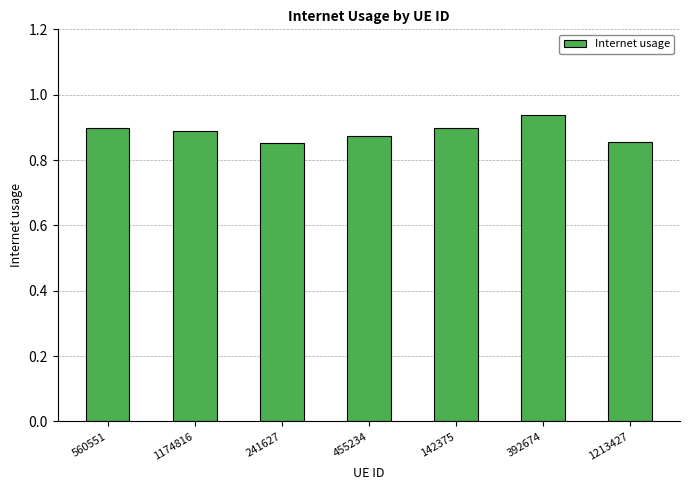

Which category has the highest value across all series?

392674